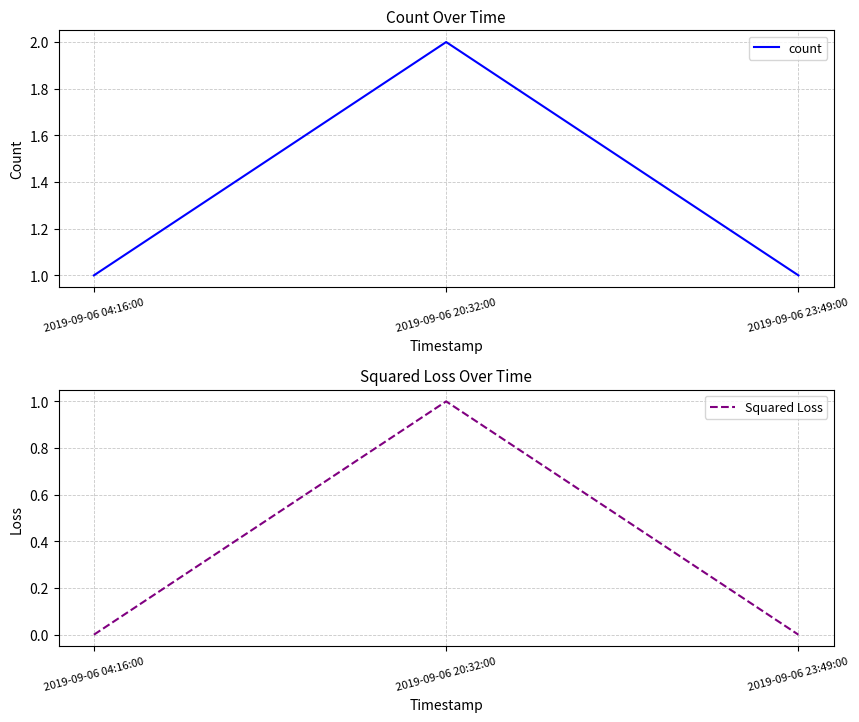

The count series shows 2 at 2019-09-06 20:32:00. True or false?

True